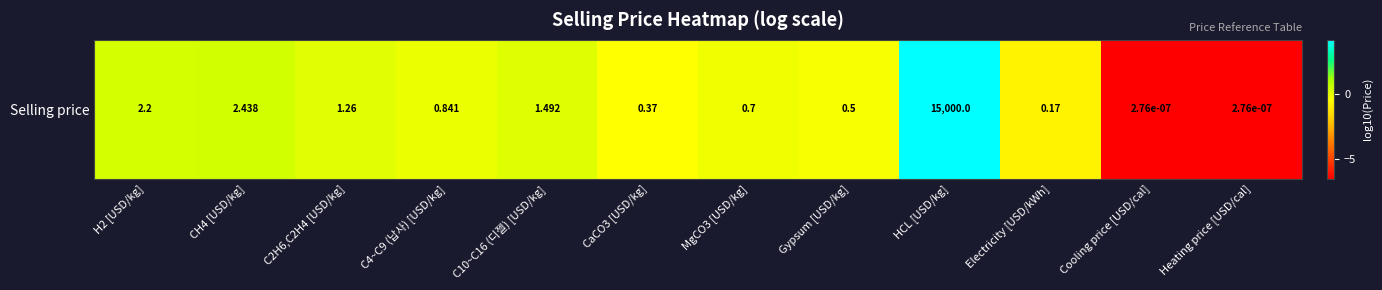

Reading left to right, transcribe all the data shown in this chart.

0.3	0.4	0.1	-0.1	0.2	-0.4	-0.2	-0.3	4.2	-0.8	-6.6	-6.6